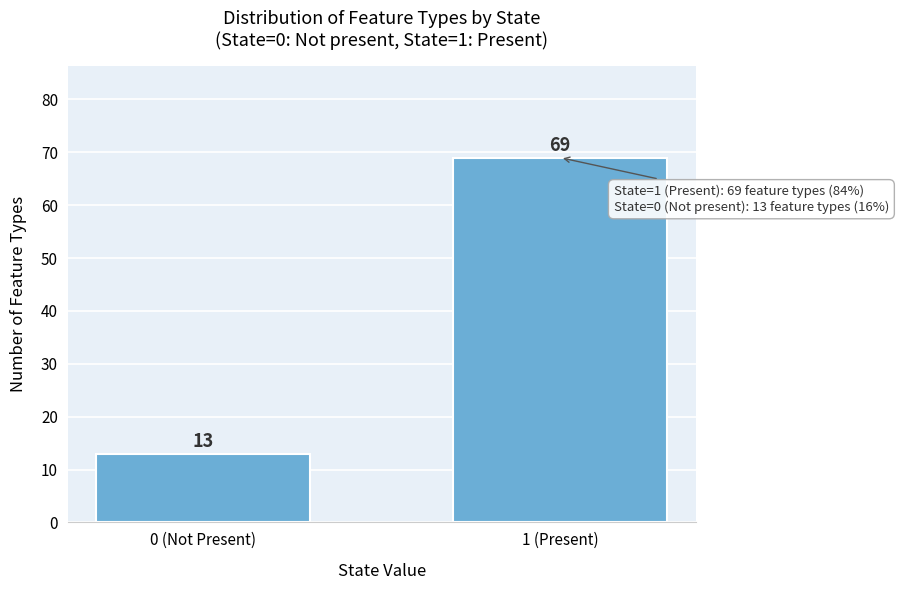

Reading left to right, extract all data points from this chart.

0 (Not Present)=13	1 (Present)=69